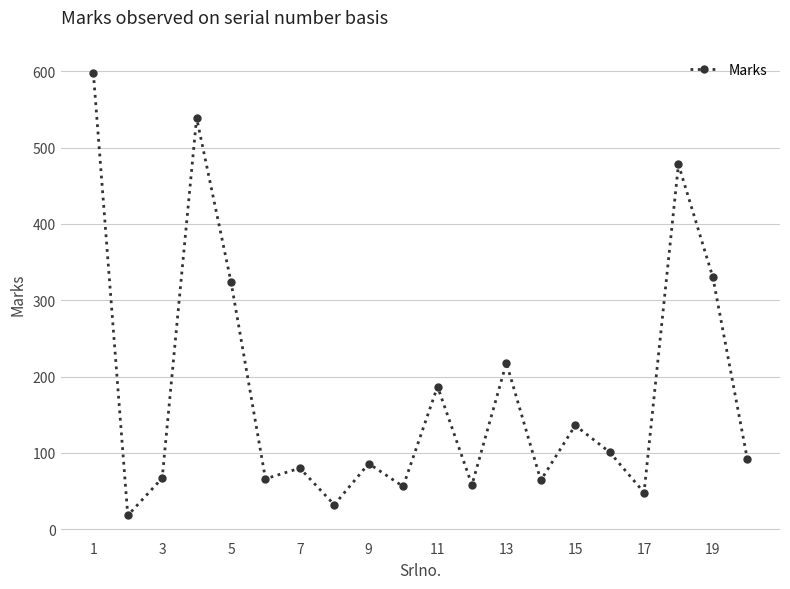

True or false: the data has more than 2 interior local peaks.

True